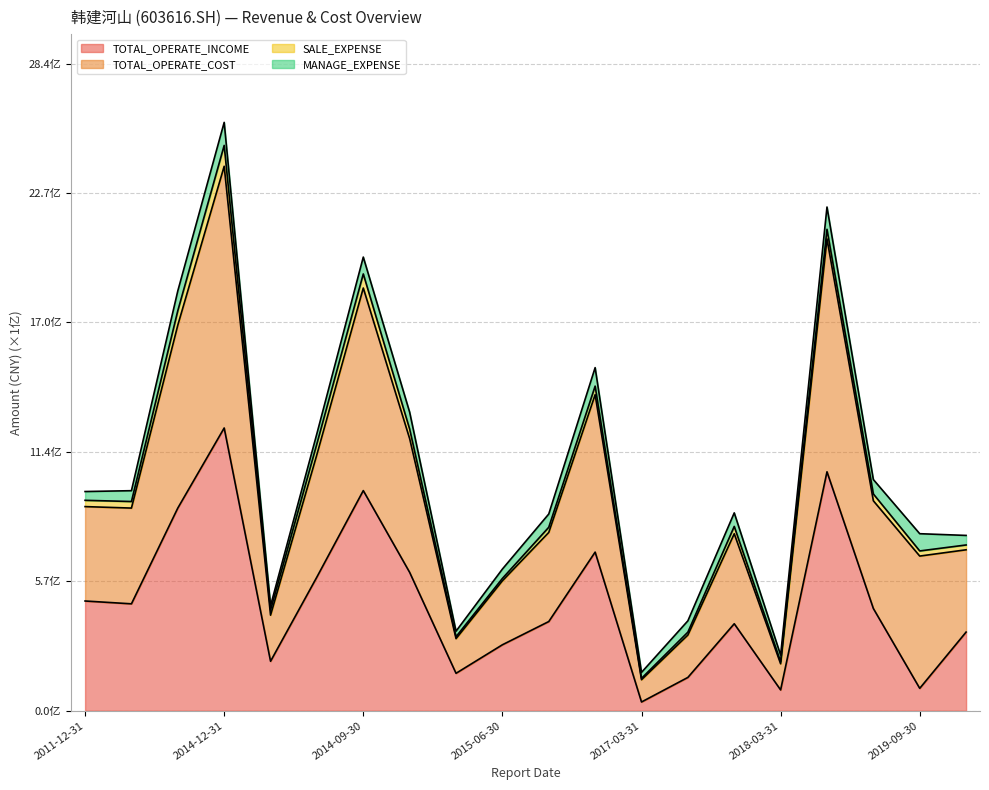

Which series has the widest spread of values?

TOTAL_OPERATE_COST